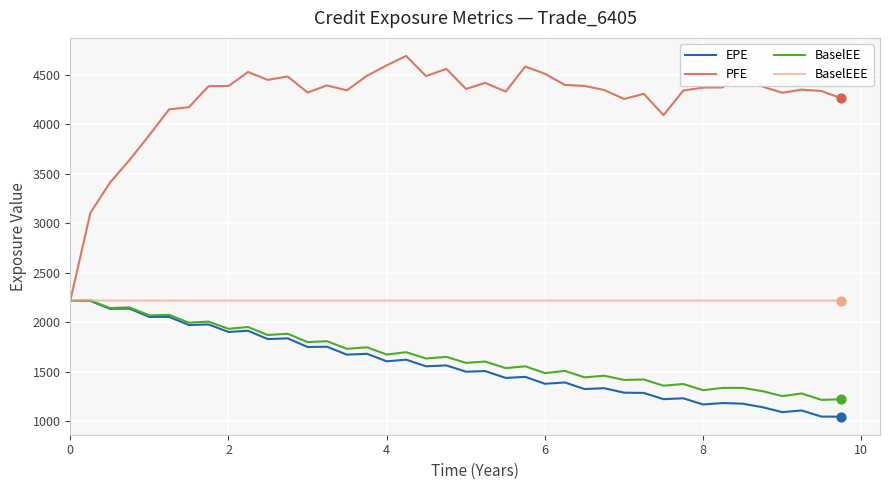

Which series has the largest range (max minus min)?

PFE